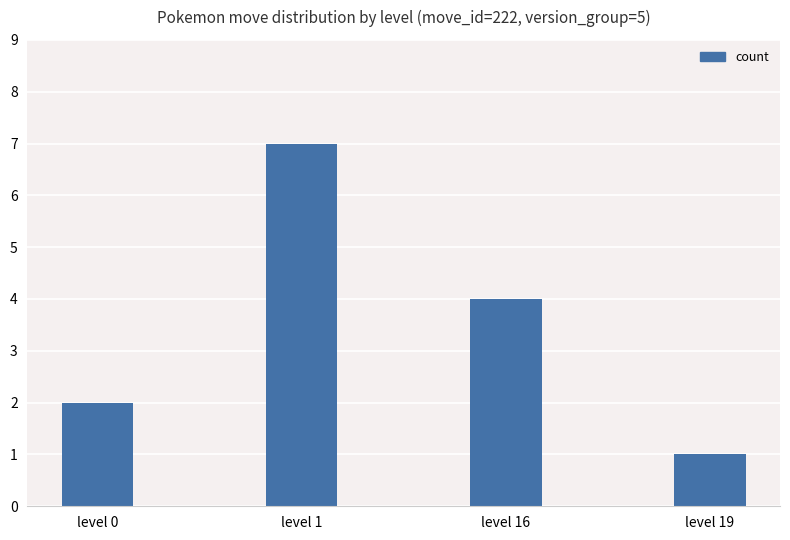

What is the difference between the second highest and minimum values?

3